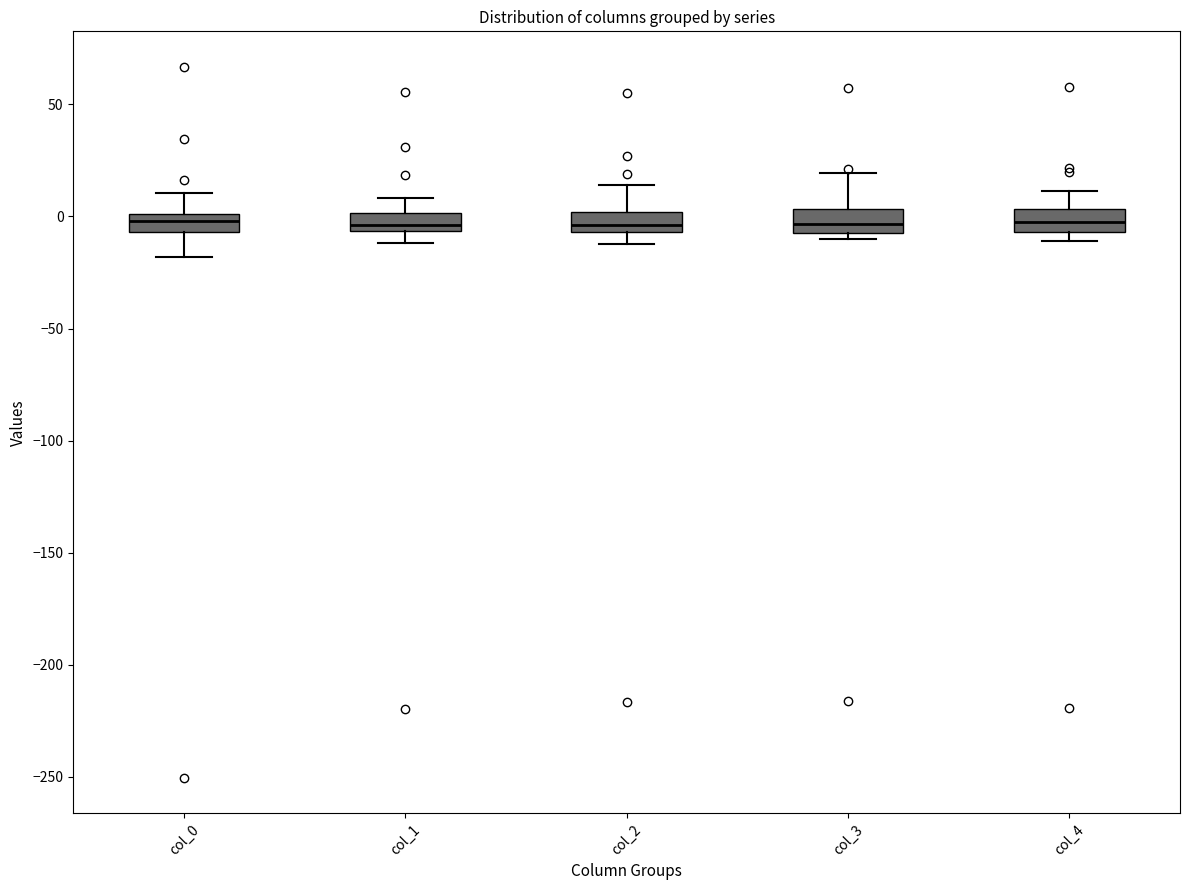

Reading left to right, transcribe this box plot: for each box, give where its median line is, the range the box spans, and where its two whiskers end, as read against the y-axis. The values are not printed on the chart, so give them approximately, as read against the axis.

col_0: median 0 (inside the box), box -5 to 0, whiskers -20 to 10
col_1: median -5 (just above the box's lower edge), box -5 to 0, whiskers -10 to 10
col_2: median -5 (inside the box), box -5 to 0, whiskers -10 to 15
col_3: median -5, box -10 to 5, whiskers -10 (just below the box's lower edge) to 20
col_4: median -5 (inside the box), box -5 to 5, whiskers -10 to 10